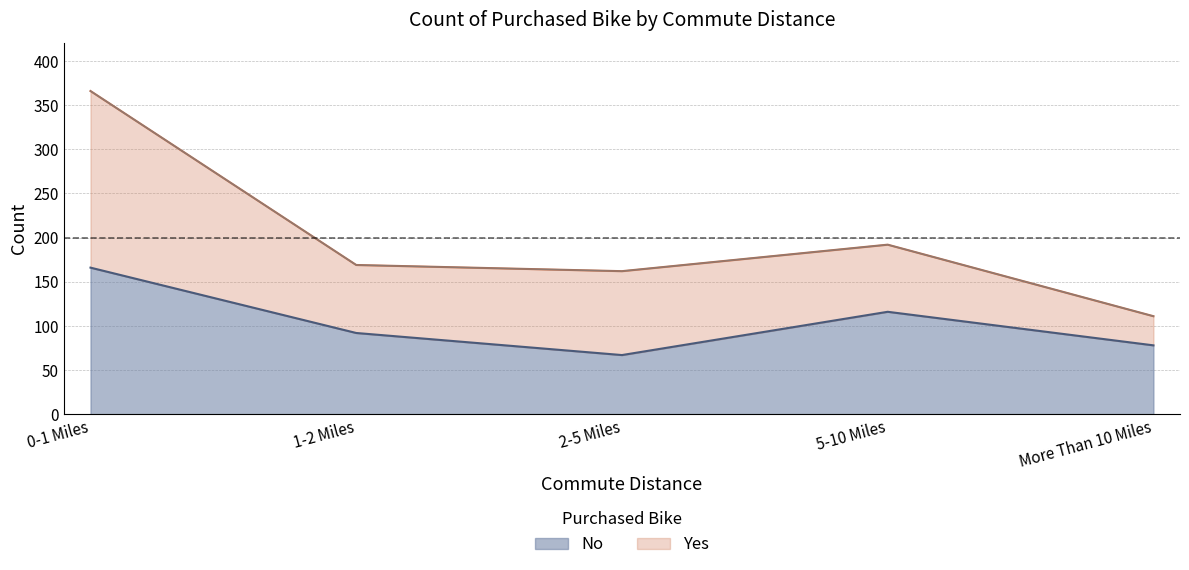

What is the sum of the values at 2-5 Miles and More Than 10 Miles?

145